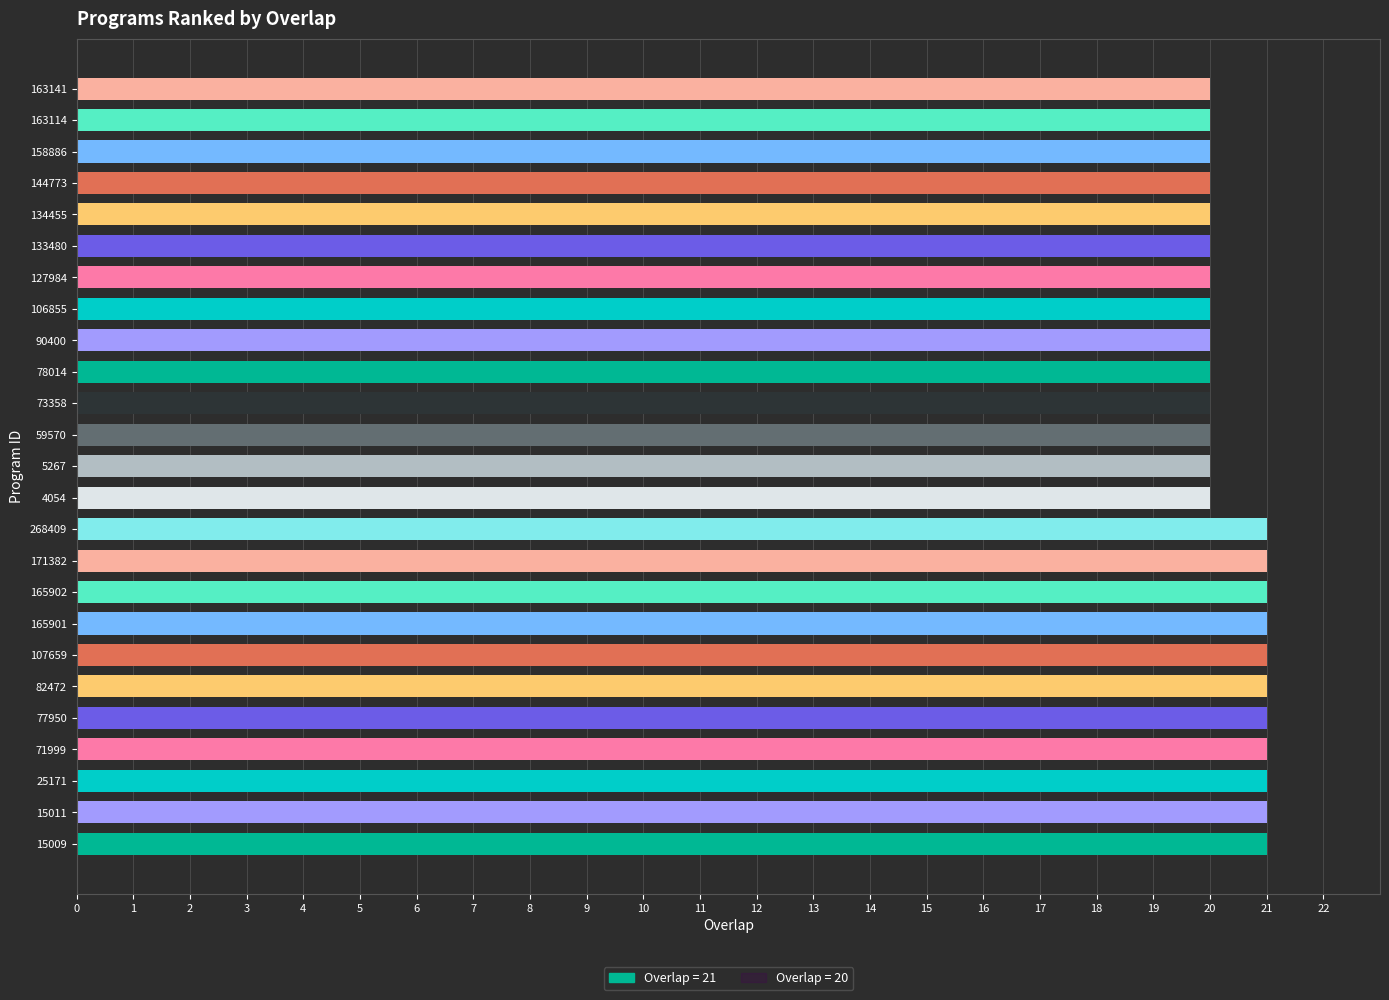

Reading bottom to top, what are all the values shown in this chart?

15009=21	15011=21	25171=21	71999=21	77950=21	82472=21	107659=21	165901=21	165902=21	171382=21	268409=21	4054=20	5267=20	59570=20	73358=20	78014=20	90400=20	106855=20	127984=20	133480=20	134455=20	144773=20	158886=20	163114=20	163141=20